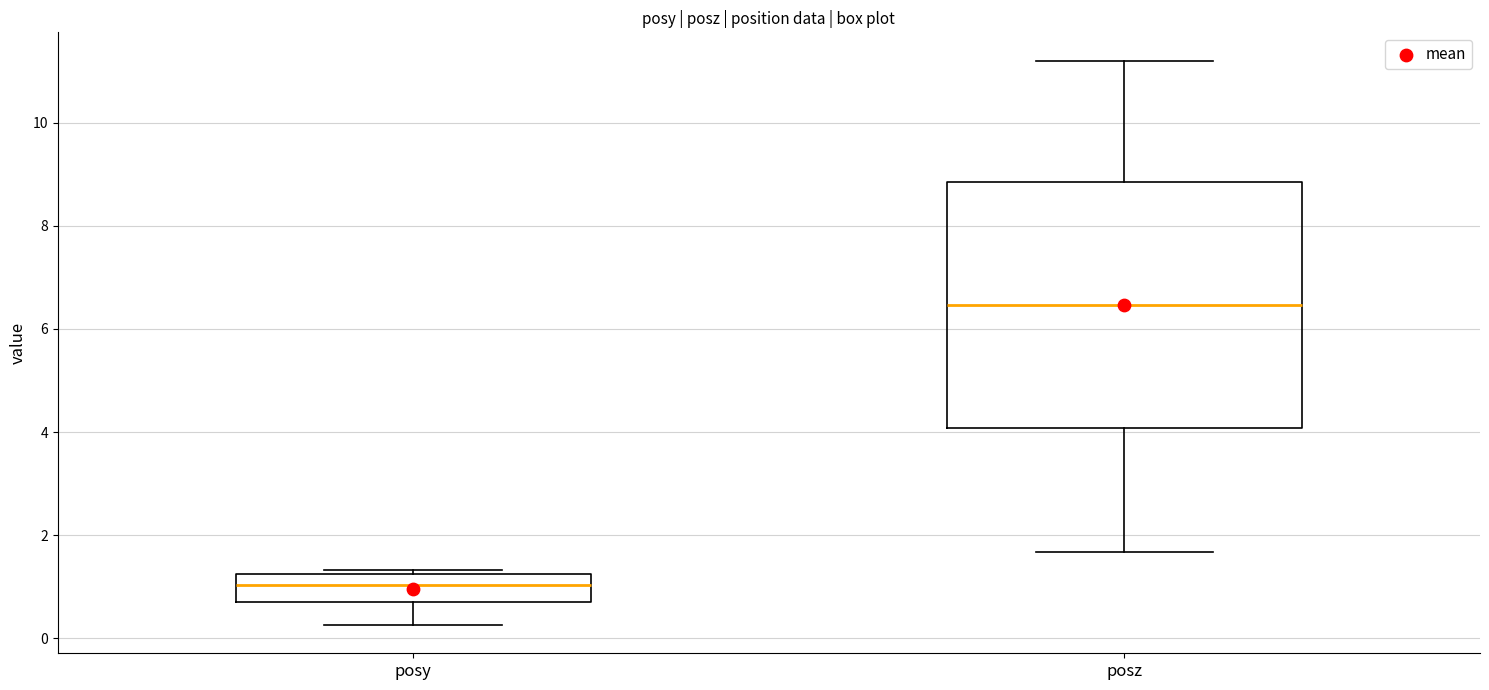

Reading left to right, read every box against the y-axis: the position of its median line, the range the box covers, and the ends of its whiskers. The values are not printed on the chart, so give them approximately, as read against the axis.

posy: median 1.0, box 0.8 to 1.2, whiskers 0.2 to 1.4
posz: median 6.4, box 4.0 to 8.8, whiskers 1.6 to 11.2